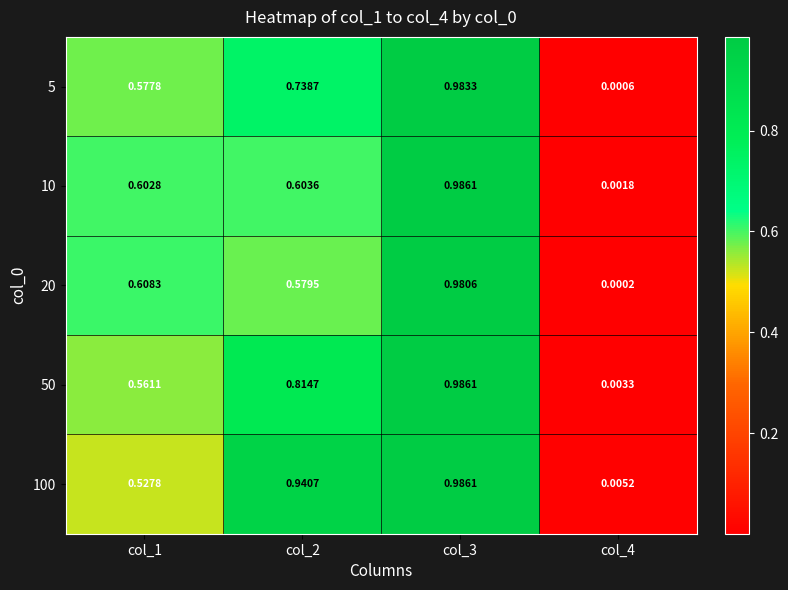

Which has a higher value, col_4 or col_2?

col_2